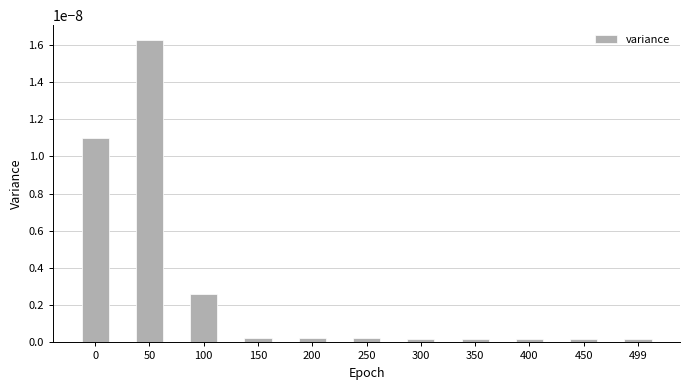

Which category has the highest value across all series?

50